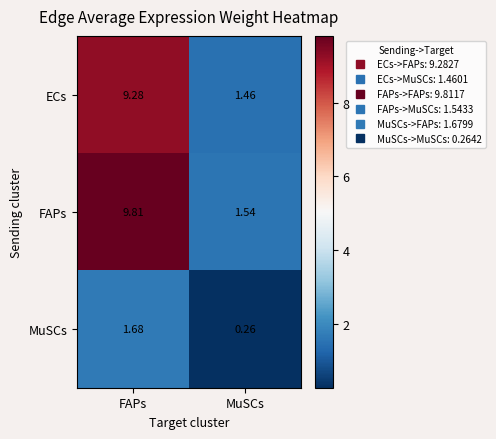

Which label corresponds to the largest value in the chart?

FAPs